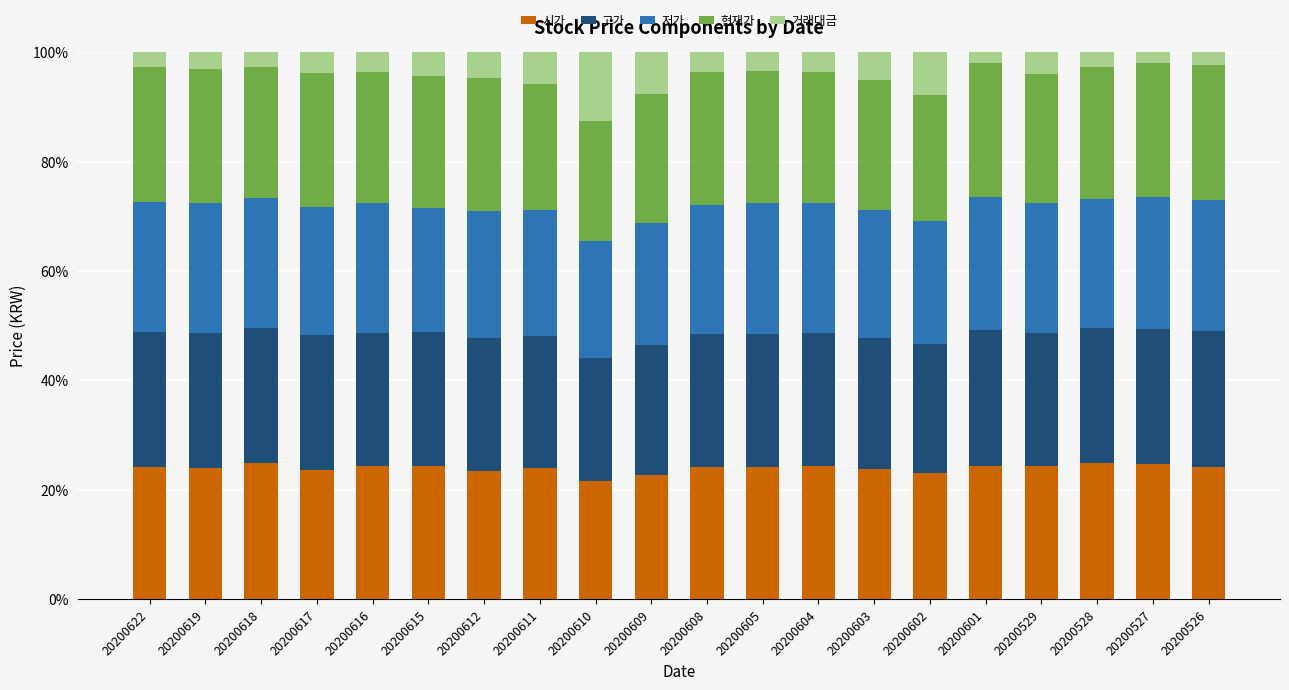

The 시가 series shows 8.4 at 20200528. True or false?

False